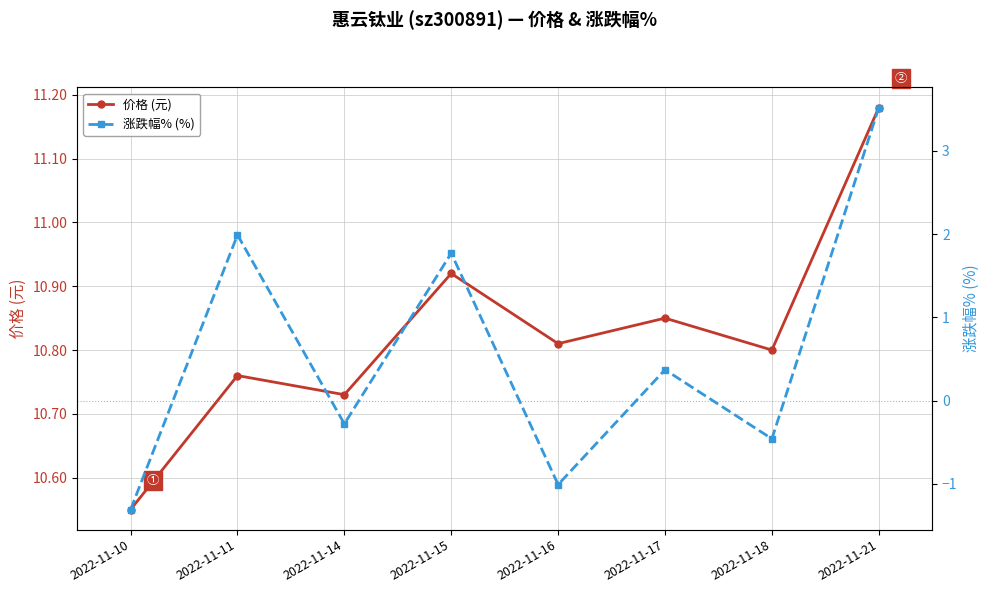

Which category has the highest value across all series?

2022-11-21